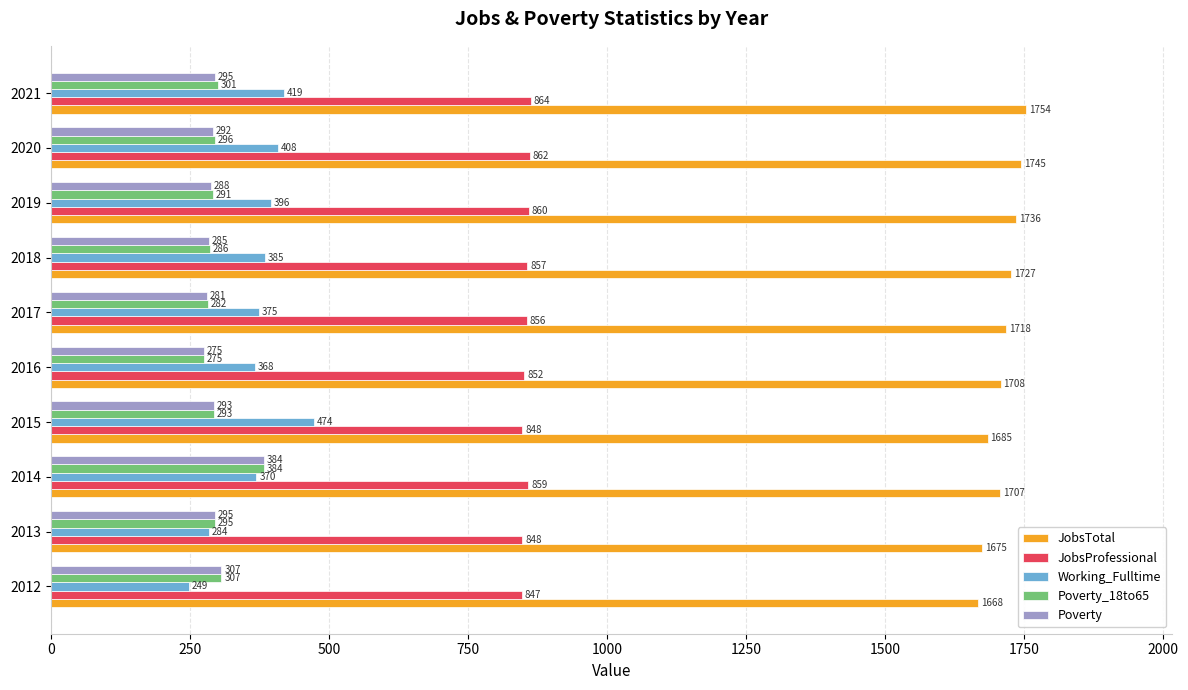

Rank the categories by Poverty_18to65 value from highest to lowest.

2014, 2012, 2021, 2020, 2013, 2015, 2019, 2018, 2017, 2016